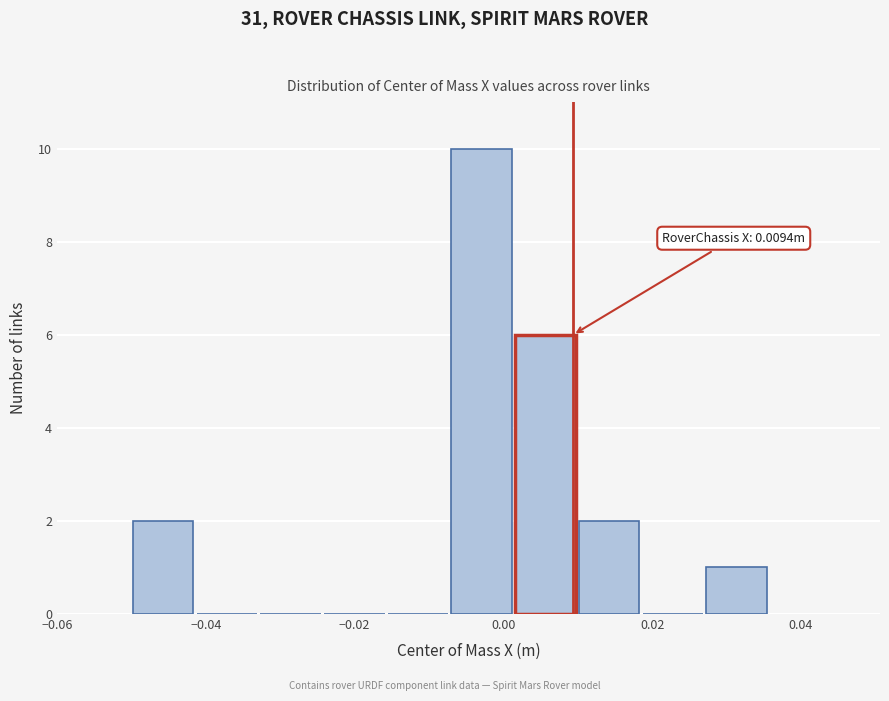

Over which range of the x-axis is the bar tallest?

-0.008 to 0.002